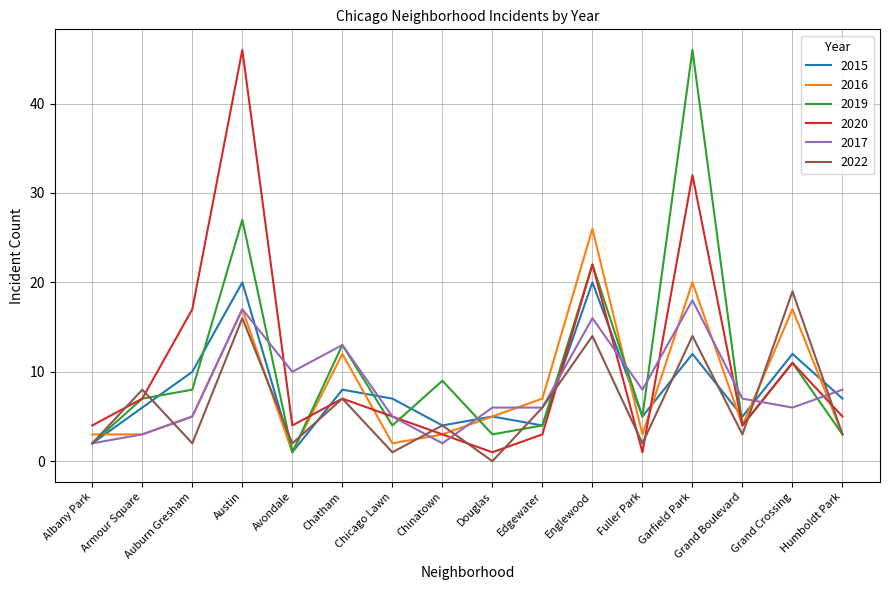

Count the number of data series in this chart.

6